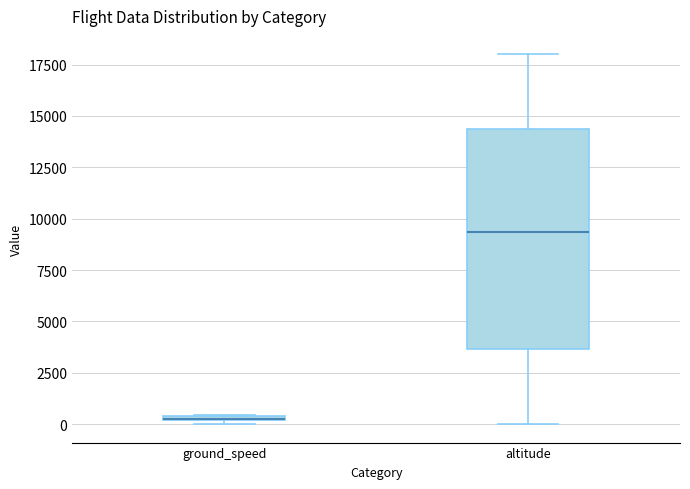

Which box is the tallest, from its lower edge to its upper edge?

altitude